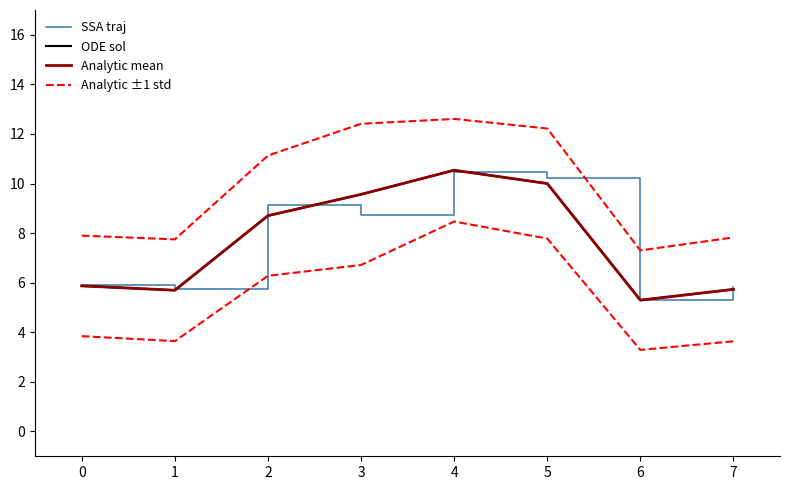

How many categories are shown in the chart?

8